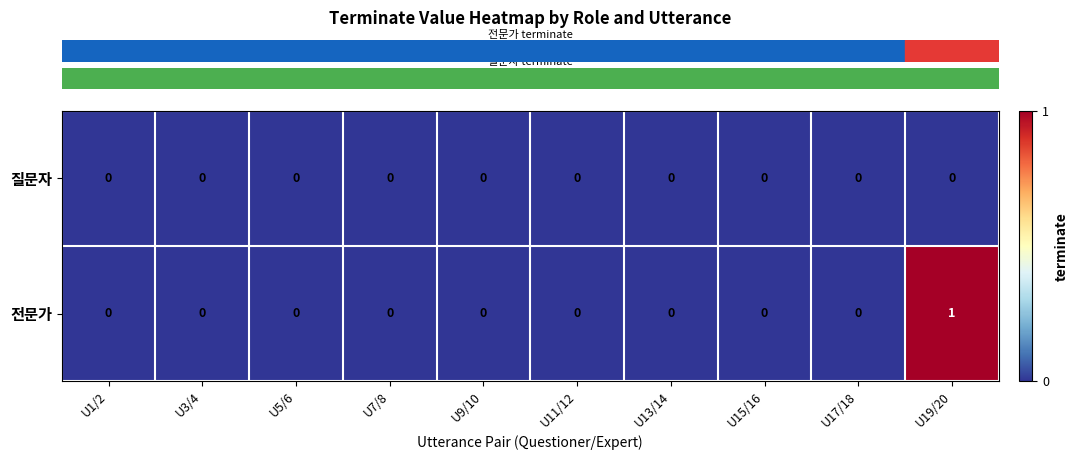

Reading right to left, extract all data points from this chart.

질문자: U19/20=0	U17/18=0	U15/16=0	U13/14=0	U11/12=0	U9/10=0	U7/8=0	U5/6=0	U3/4=0	U1/2=0
전문가: U19/20=1	U17/18=0	U15/16=0	U13/14=0	U11/12=0	U9/10=0	U7/8=0	U5/6=0	U3/4=0	U1/2=0